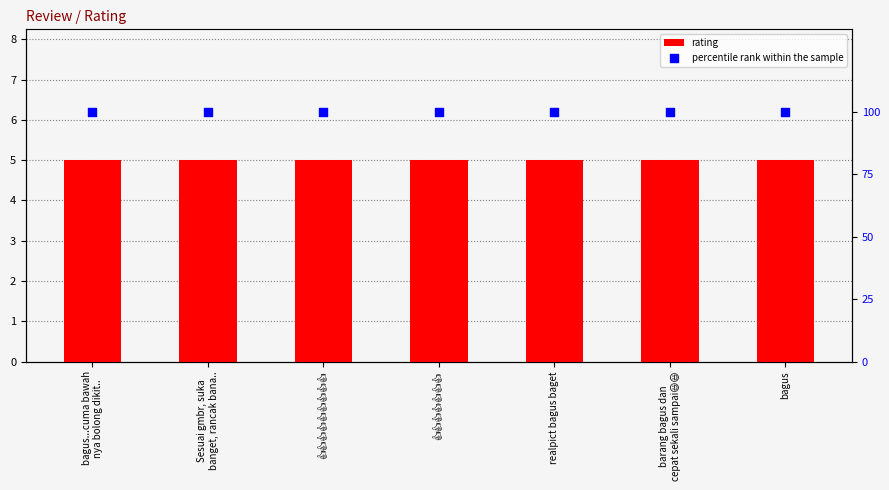

At how many categories does at least one series exceed 28?

7